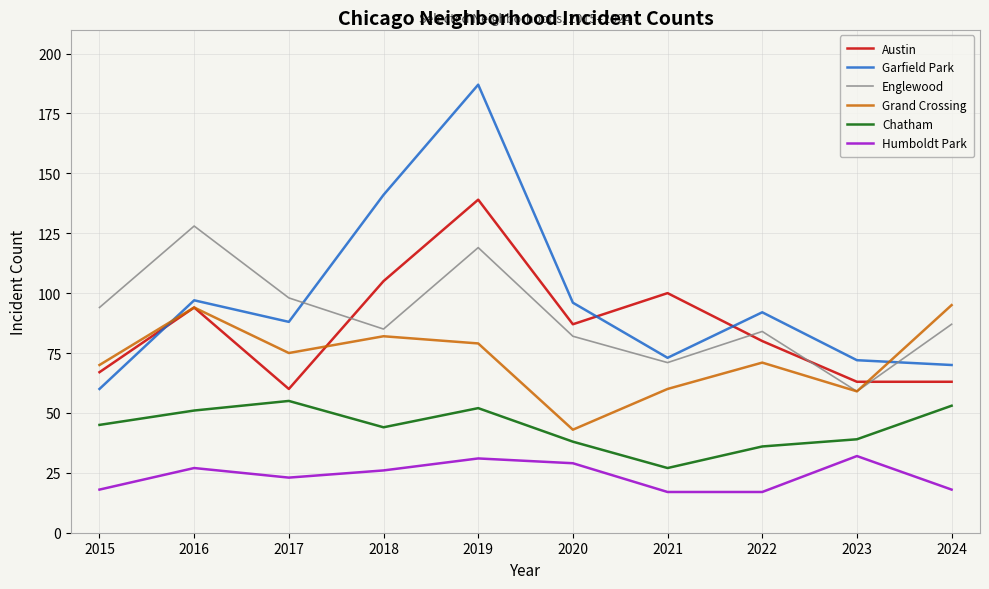

At 2019, list the series in order from smallest to largest.

Humboldt Park, Chatham, Grand Crossing, Englewood, Austin, Garfield Park